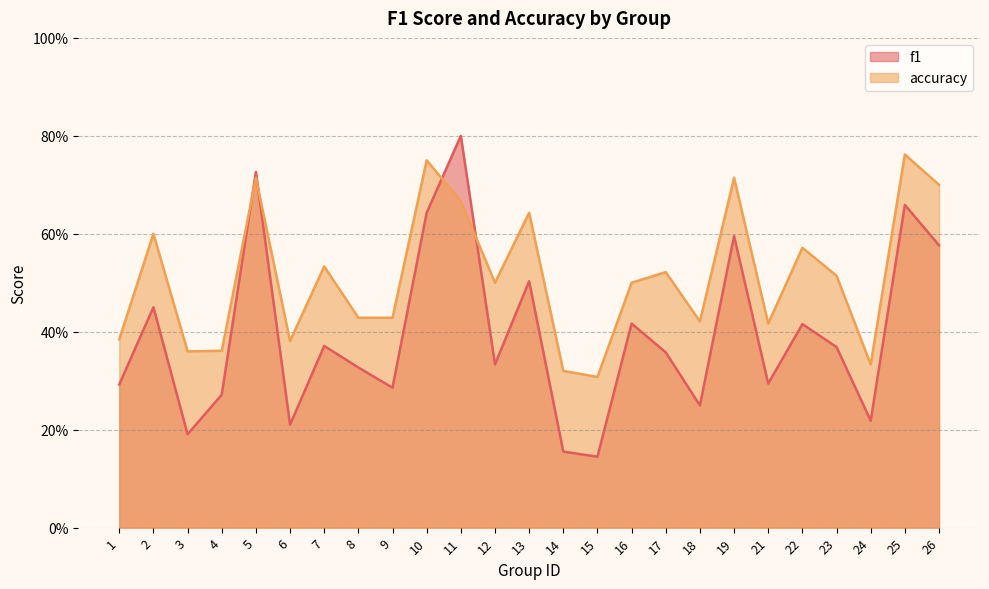

Rank the series at 25 from lowest to highest value.

f1, accuracy